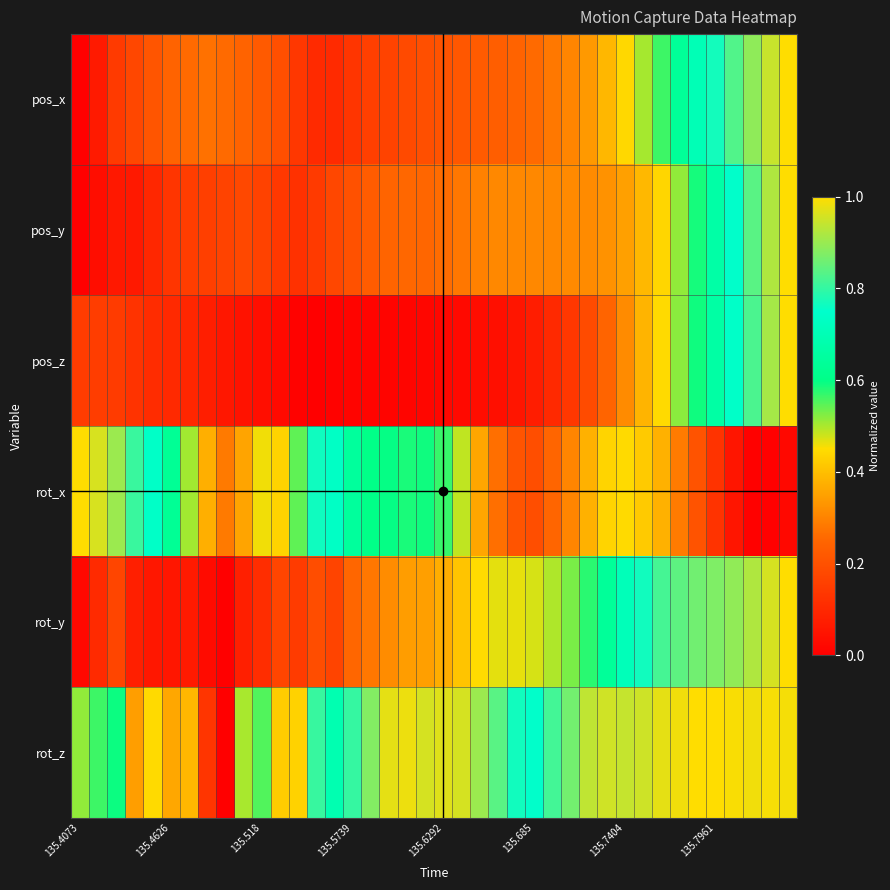

What is the greatest value displayed?

1.0